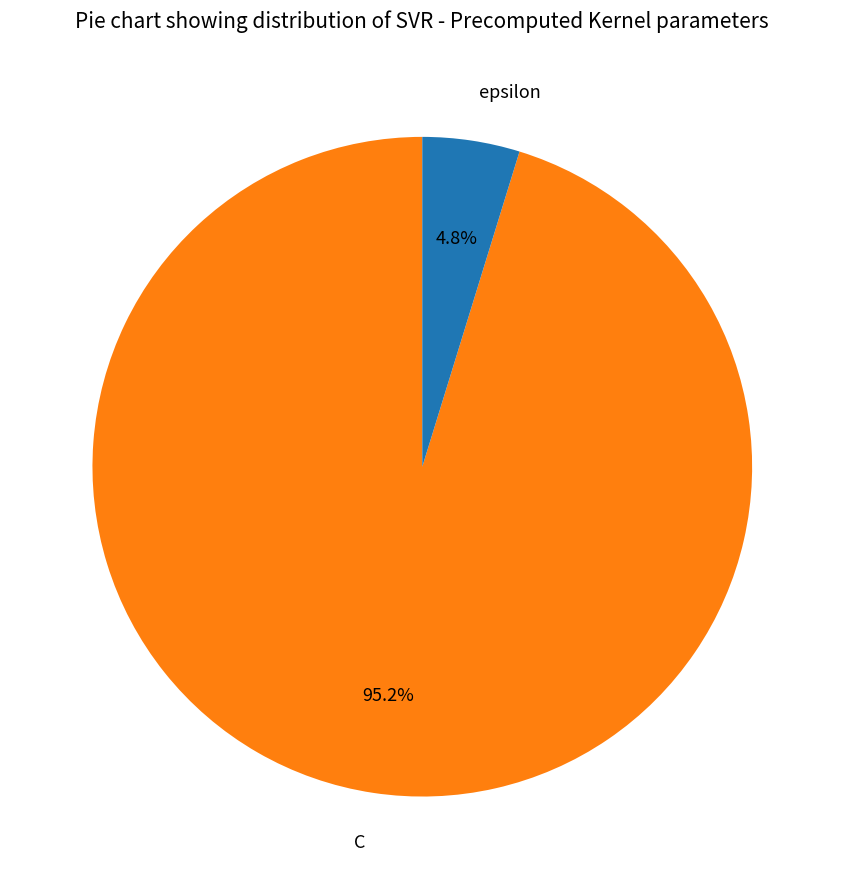

To the nearest percent, what is the combined percentage of C and epsilon?

100%